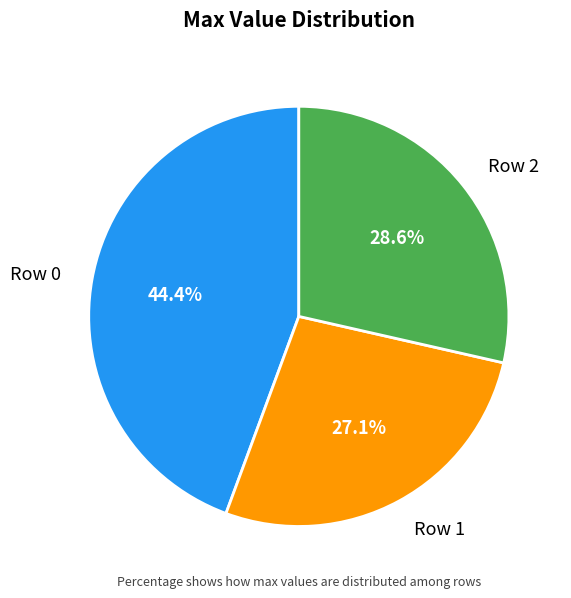

Is it true that Row 1 is 20% of the pie?

False